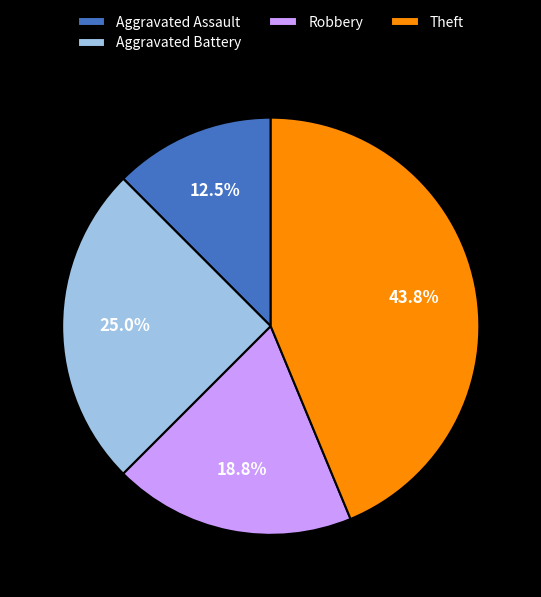

Is there any slice that represents more than half of the pie?

No